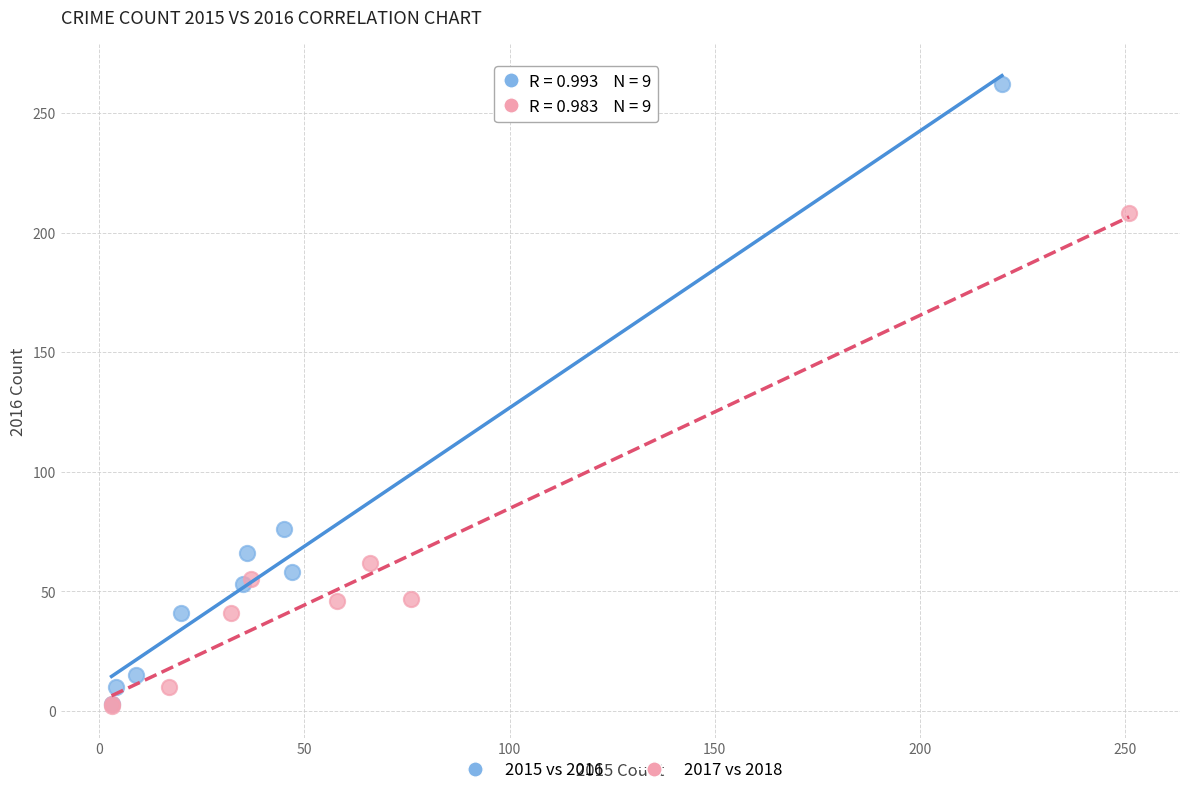

Which series reaches the maximum Y coordinate?

2015 vs 2016